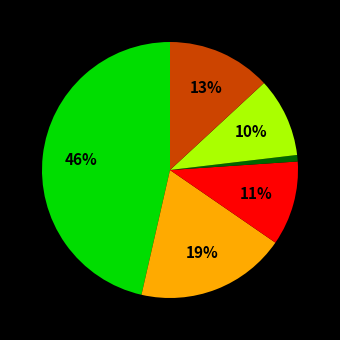

To the nearest percent, what is the average slice percentage?

17%